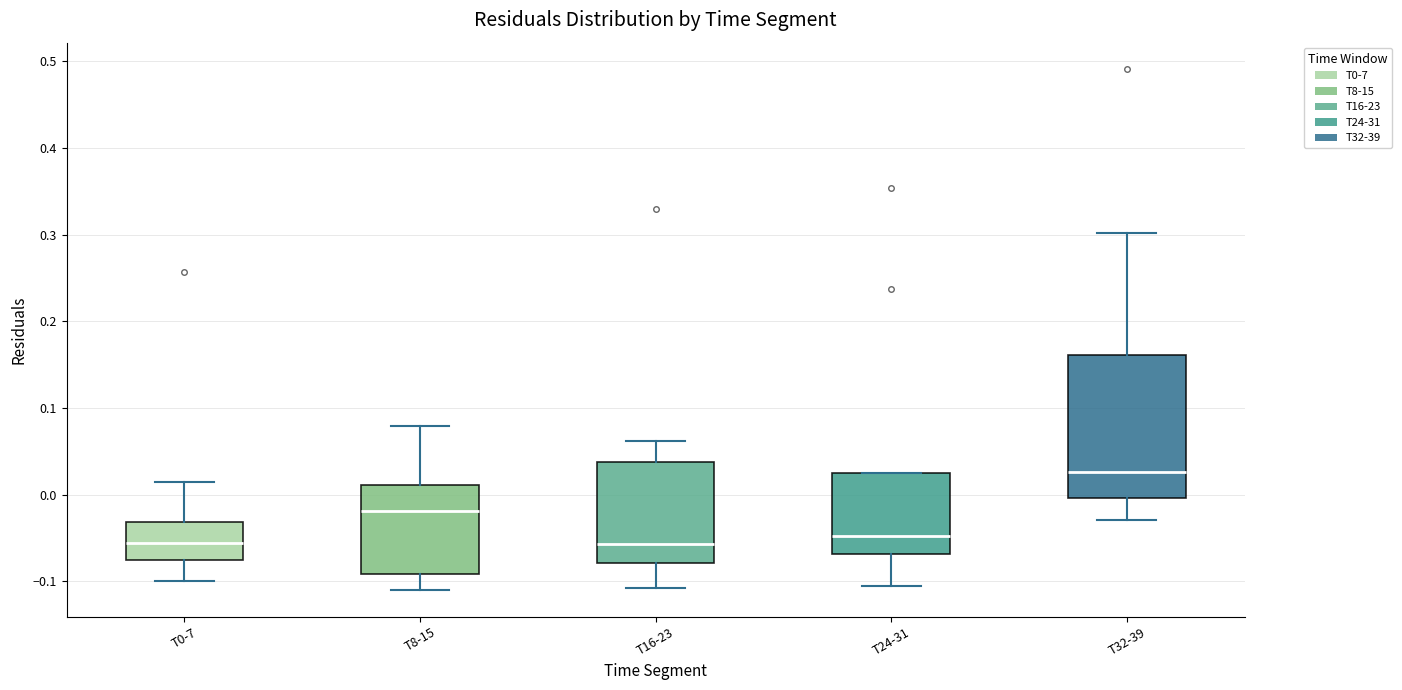

Where does the lower whisker of the box for T0-7 end on the y-axis? The values are not printed on the chart, so give them approximately, as read against the axis.

-0.10